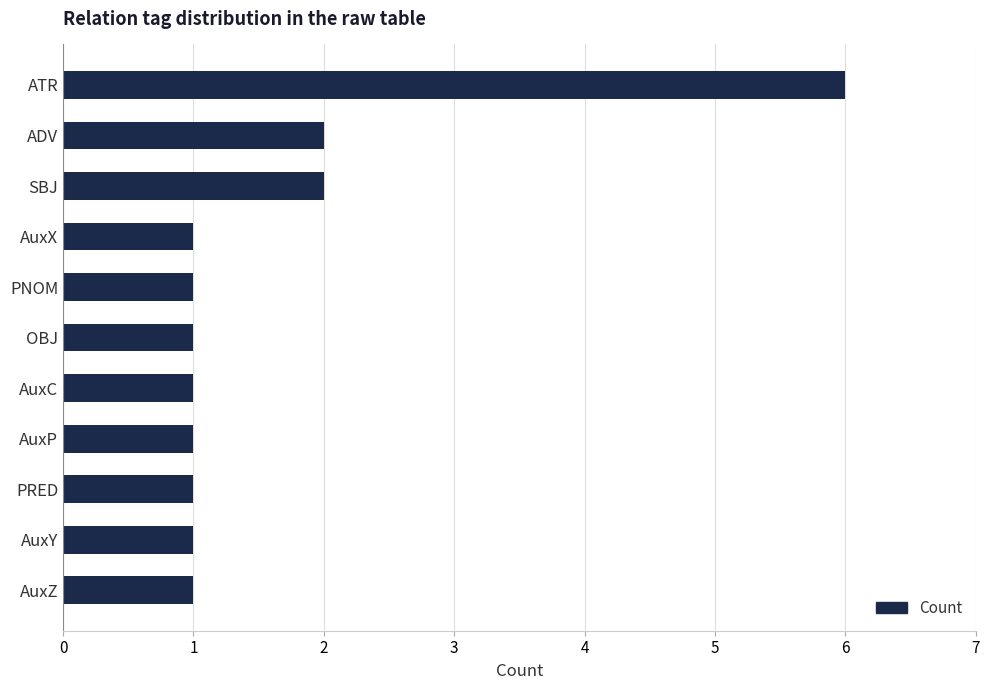

What is the difference between the maximum and minimum values?

5